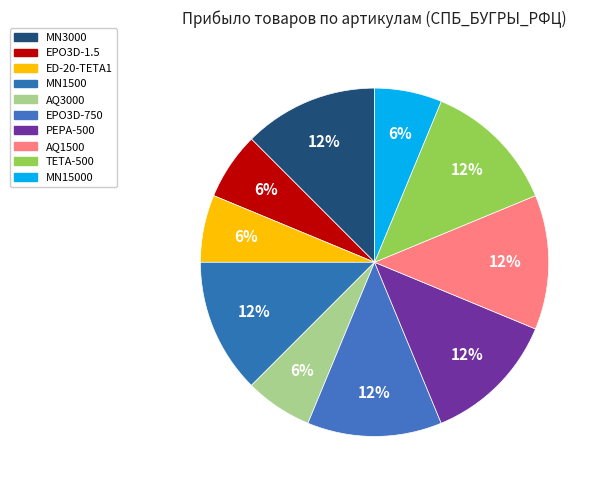

How many segments does this pie chart have?

10